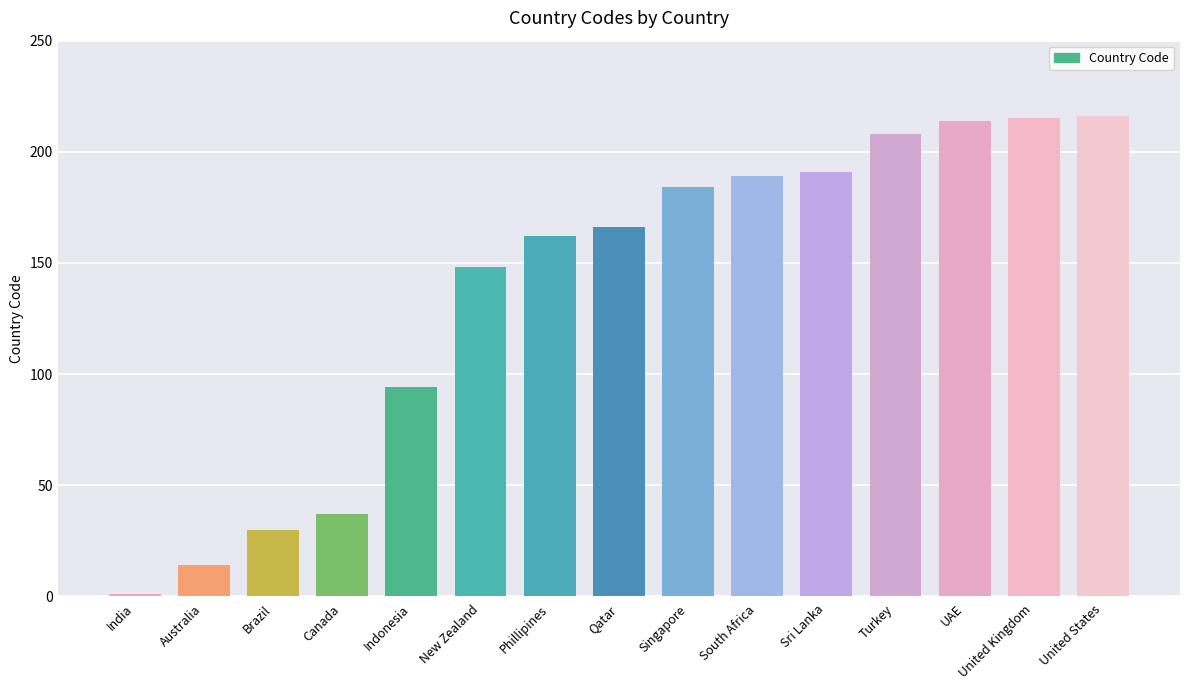

Which category has the lowest value across all series?

India